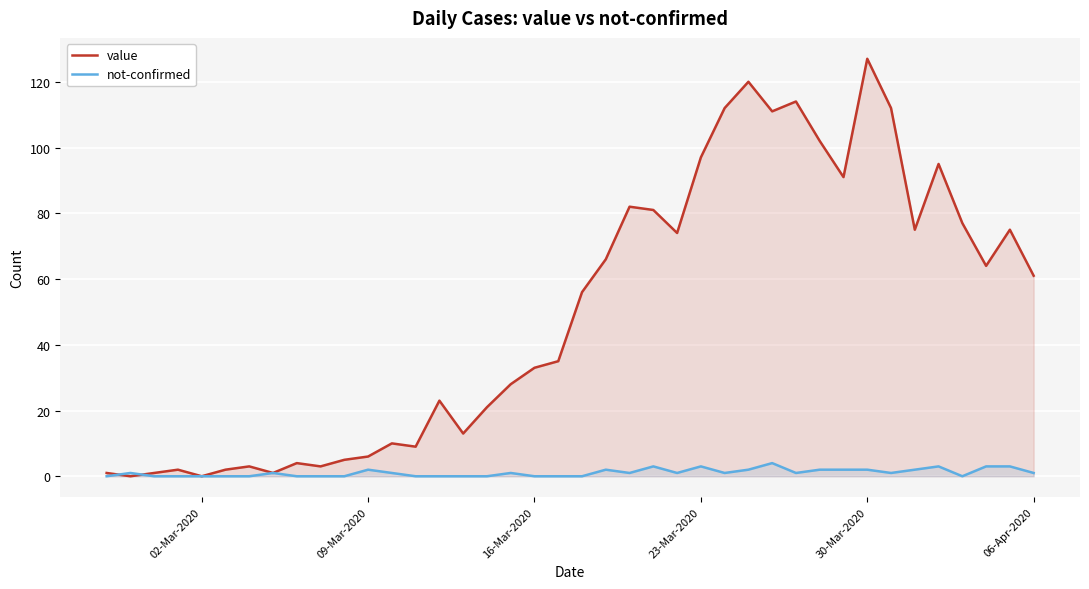

Does the chart display data point markers on the line(s)?

No